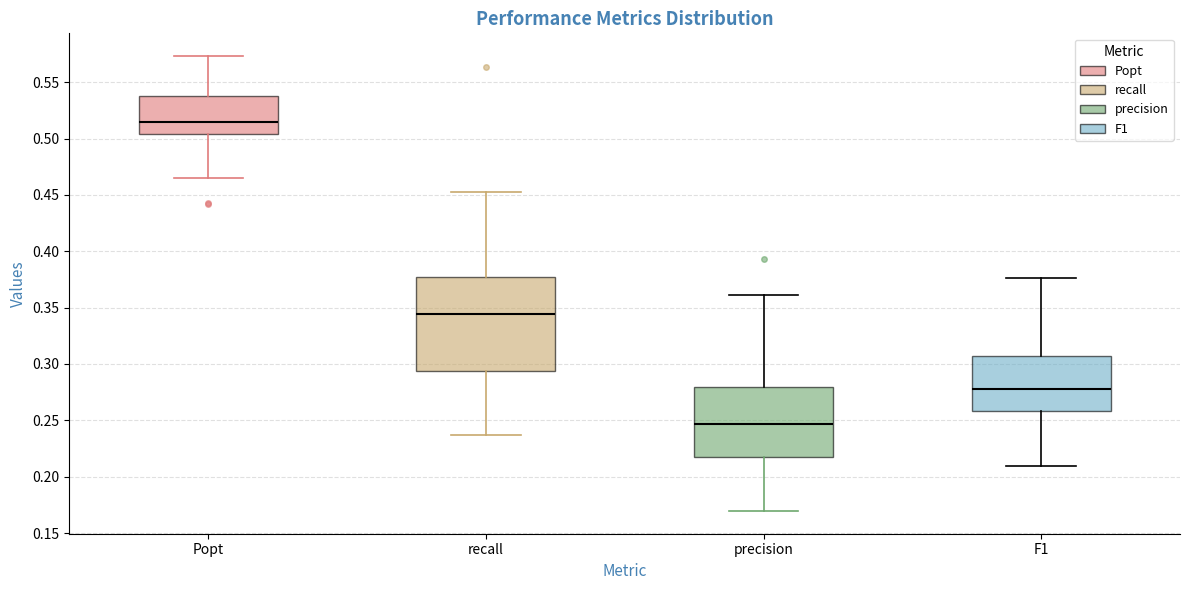

Where does the lower whisker of the box for recall end on the y-axis? The values are not printed on the chart, so give them approximately, as read against the axis.

0.235